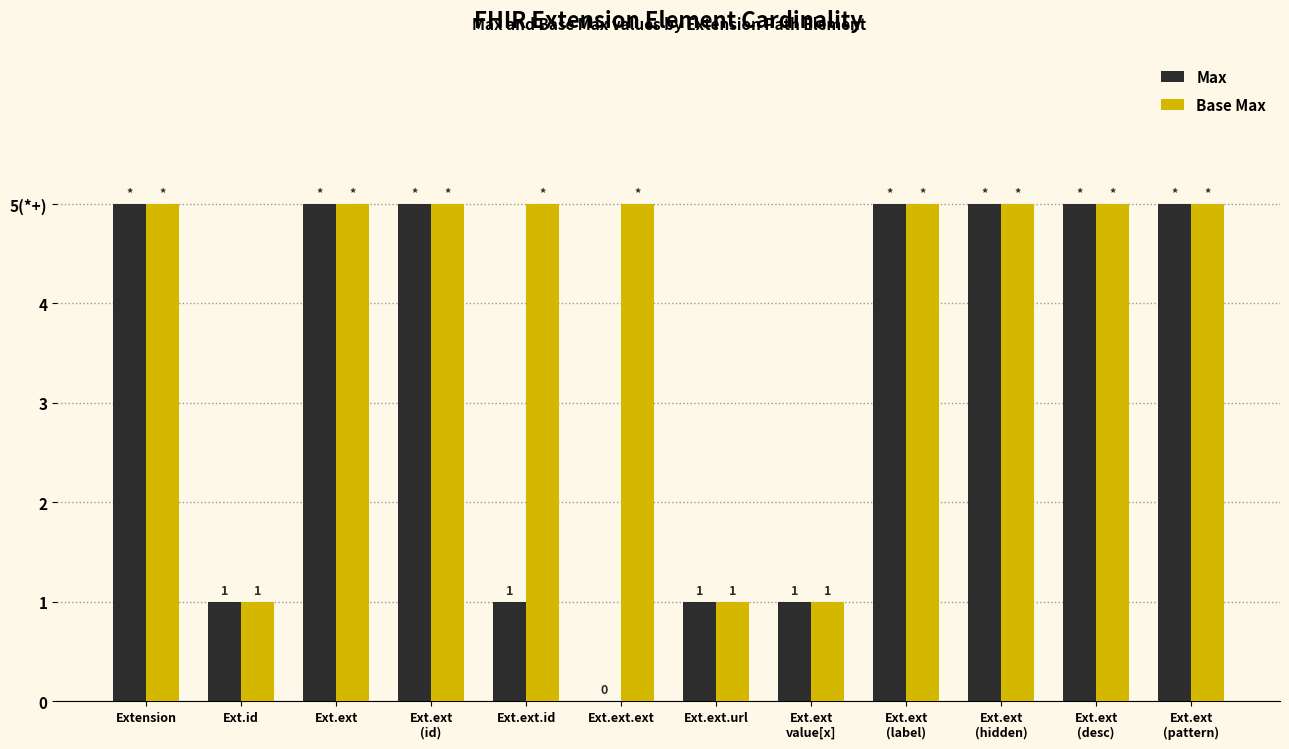

How many Max values are between 1 and 5?

11